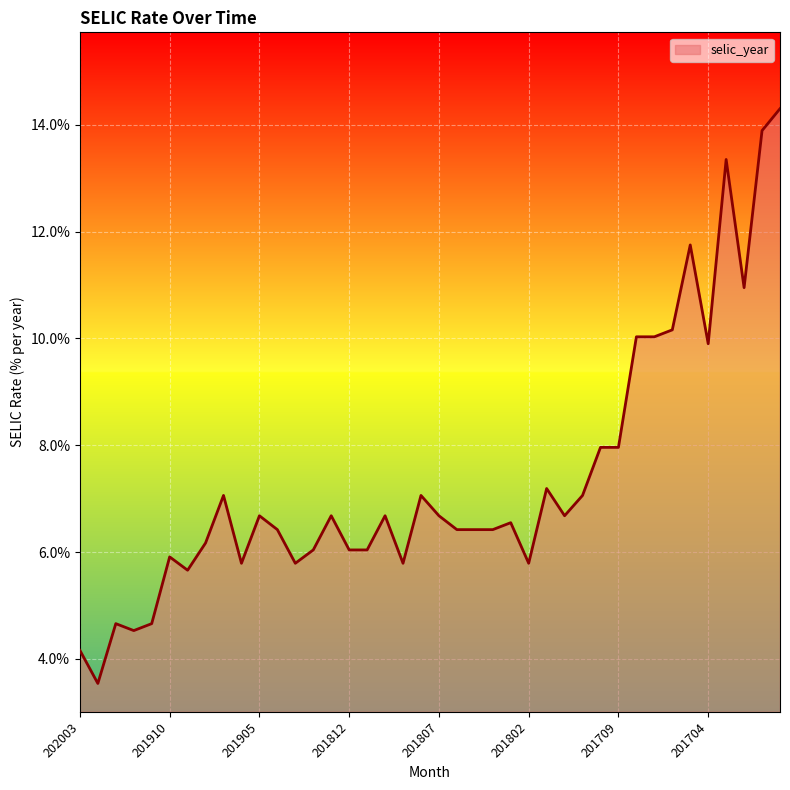

What is the smallest value displayed?

3.5